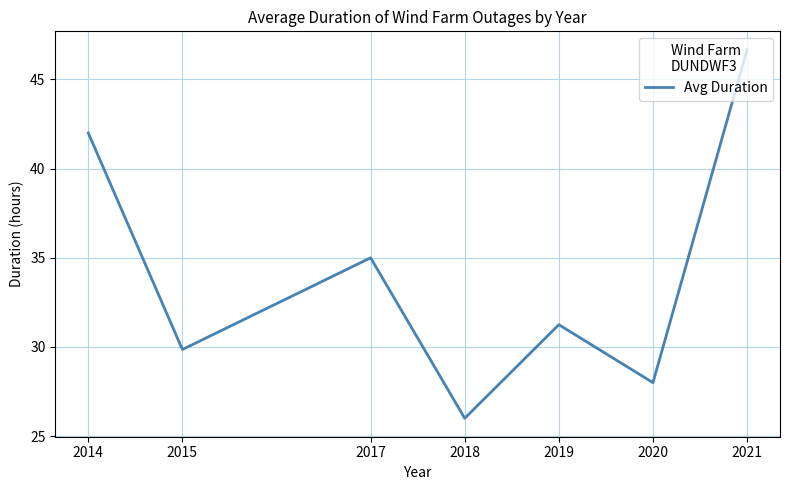

How many lines are shown in the chart?

1